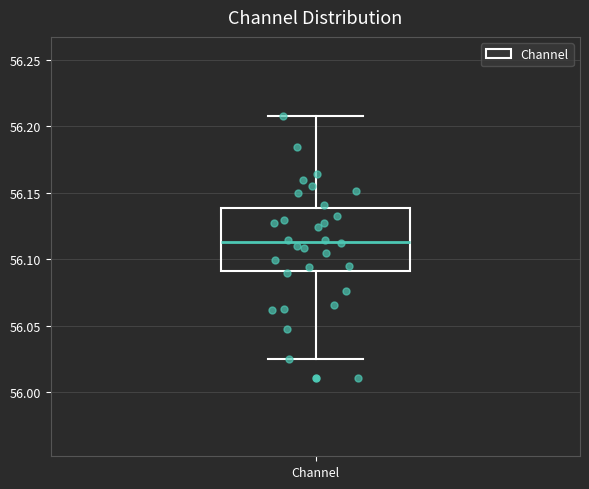

Transcribe this box plot: give where the median line is, the range the box spans, and where the two whiskers end, as read against the y-axis. The values are not printed on the chart, so give them approximately, as read against the axis.

median 56.115, box 56.090 to 56.140, whiskers 56.025 to 56.210